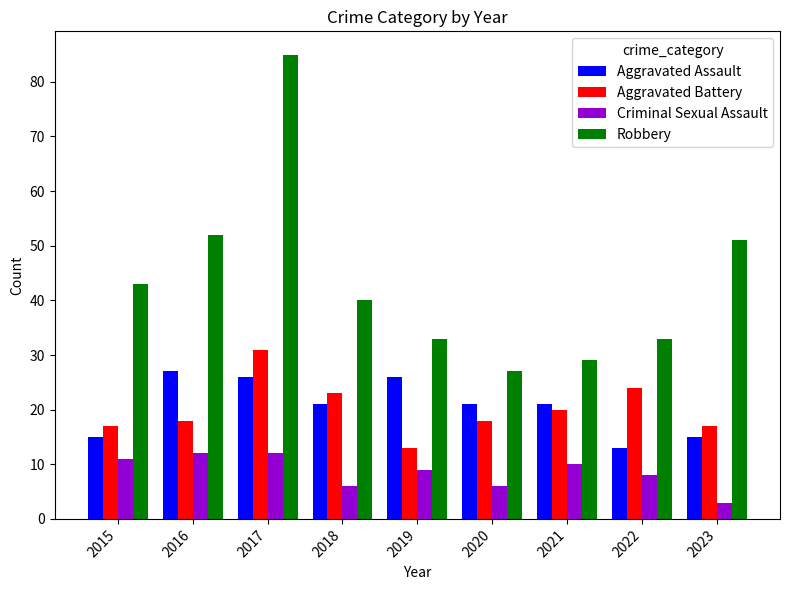

Reading left to right, transcribe all the data shown in this chart.

Aggravated Assault: 15	27	26	21	26	21	21	13	15
Aggravated Battery: 17	18	31	23	13	18	20	24	17
Criminal Sexual Assault: 11	12	12	6	9	6	10	8	3
Robbery: 43	52	85	40	33	27	29	33	51